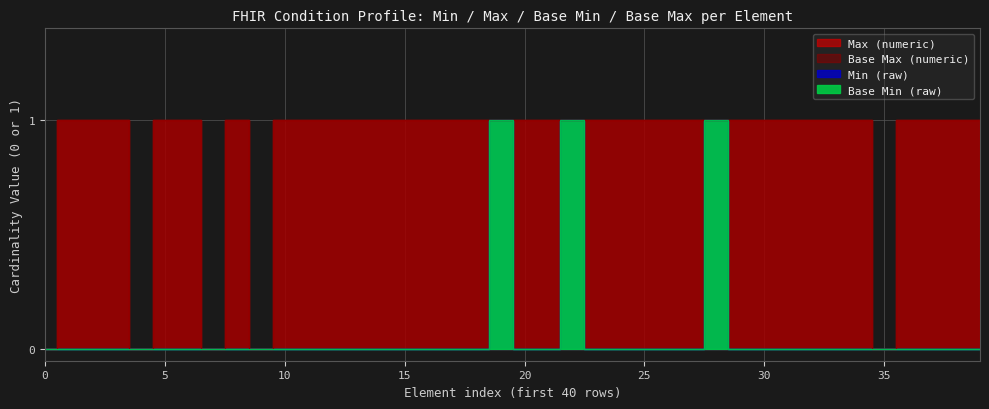

What are all the series names shown in the legend?

Base Min (raw), Min (raw), Max (numeric), Base Max (numeric)